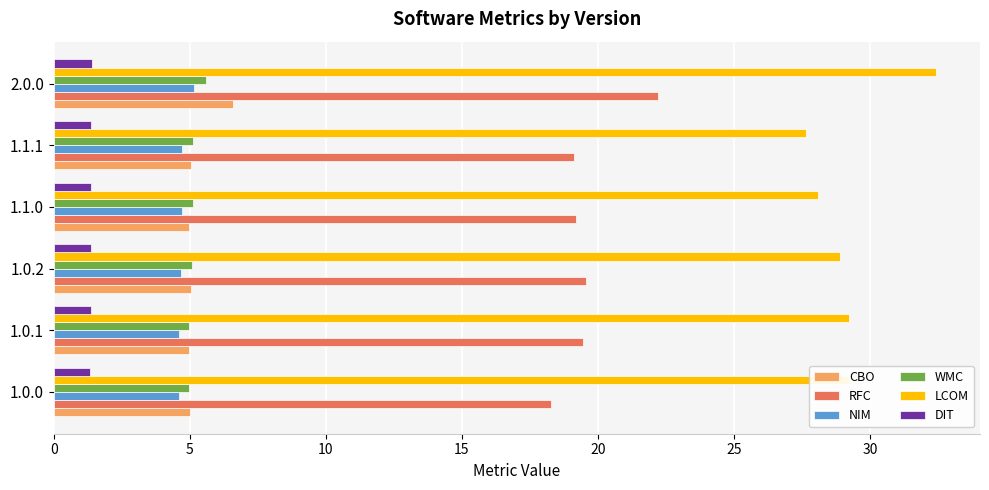

The DIT series shows 1.4 at 1.1.0. True or false?

True